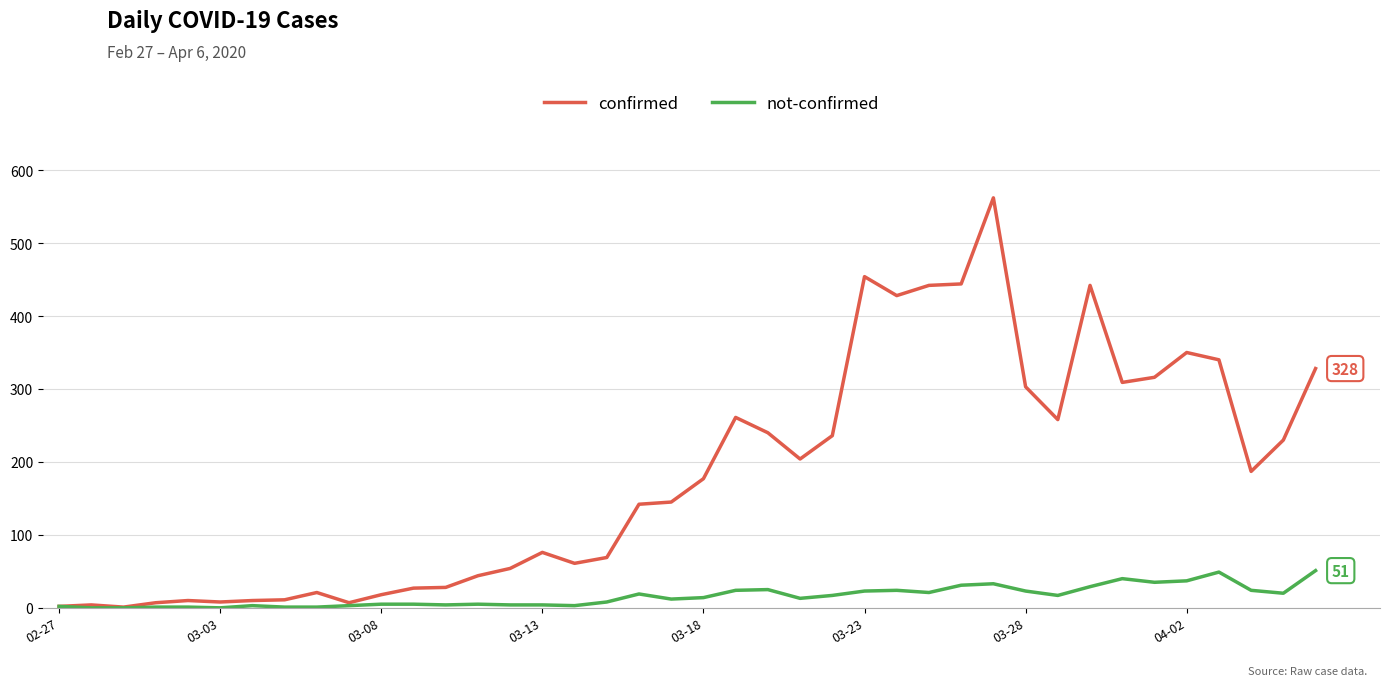

Is this an area chart (filled region under the line)?

No